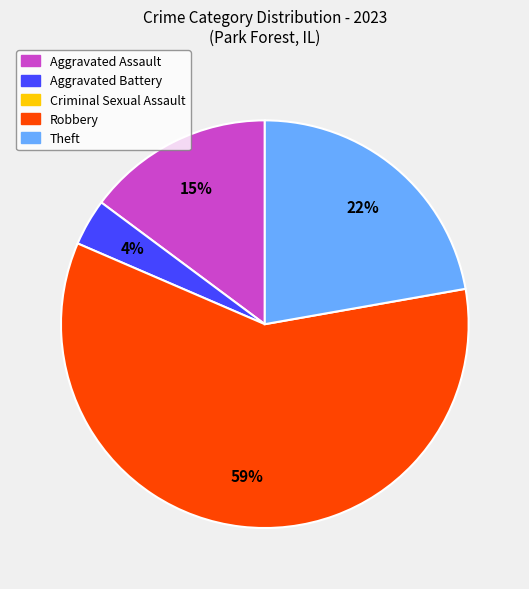

To the nearest percent, what is the average slice percentage?

25%